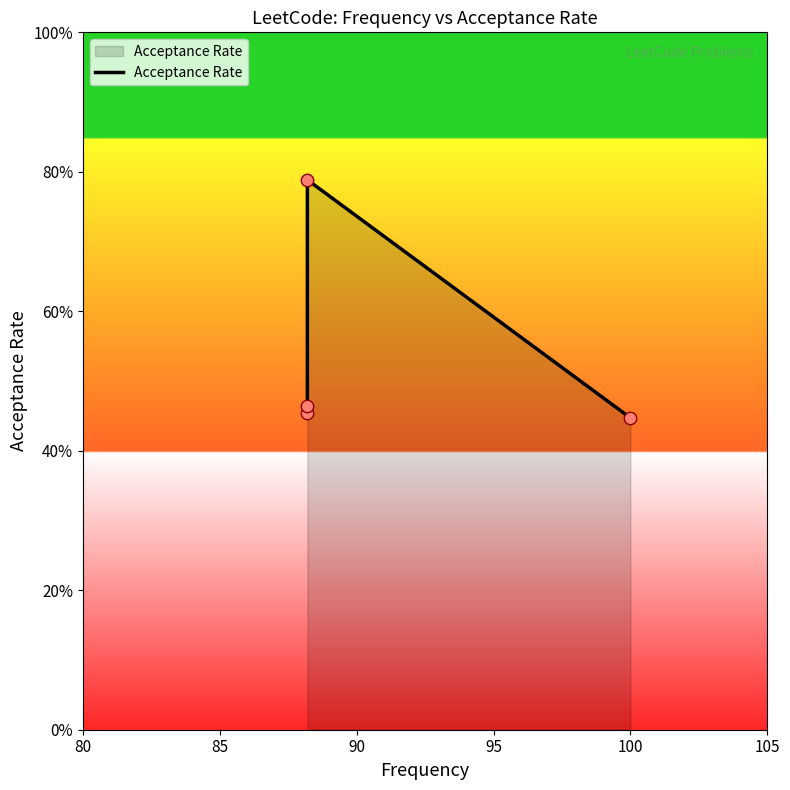

Which has a higher value, 85 or 95?

85